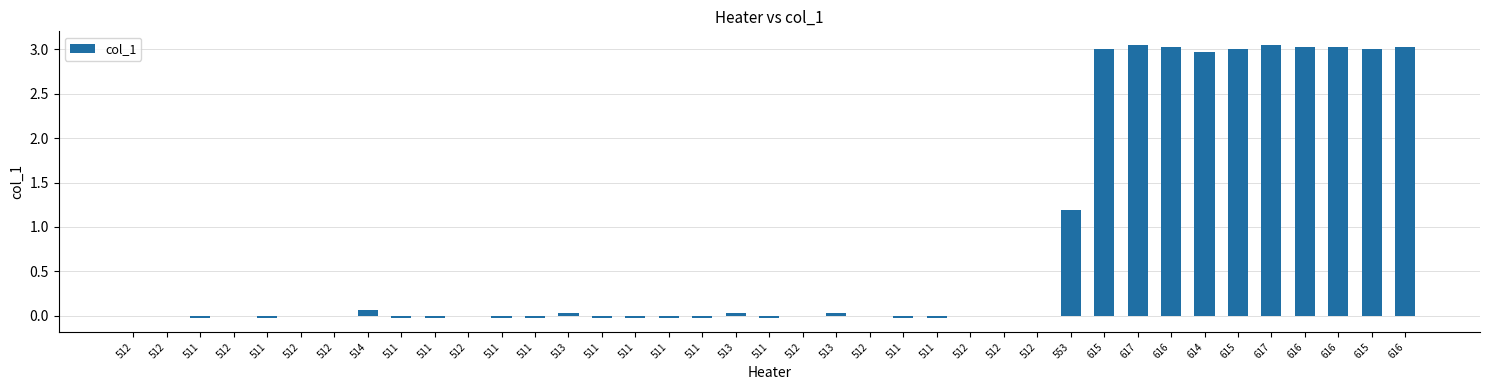

Rank the categories by value from lowest to highest.

511, 511, 511, 511, 511, 511, 511, 511, 511, 511, 511, 511, 511, 512, 512, 512, 512, 512, 512, 512, 512, 512, 512, 512, 513, 513, 513, 514, 553, 614, 615, 615, 615, 616, 616, 616, 616, 617, 617